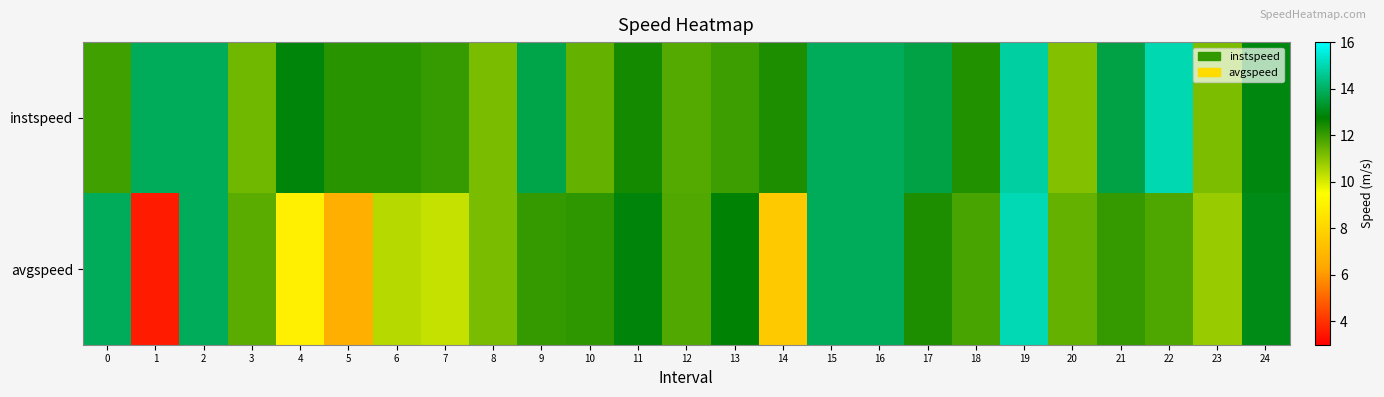

What is the minimum value shown in the chart?

3.6